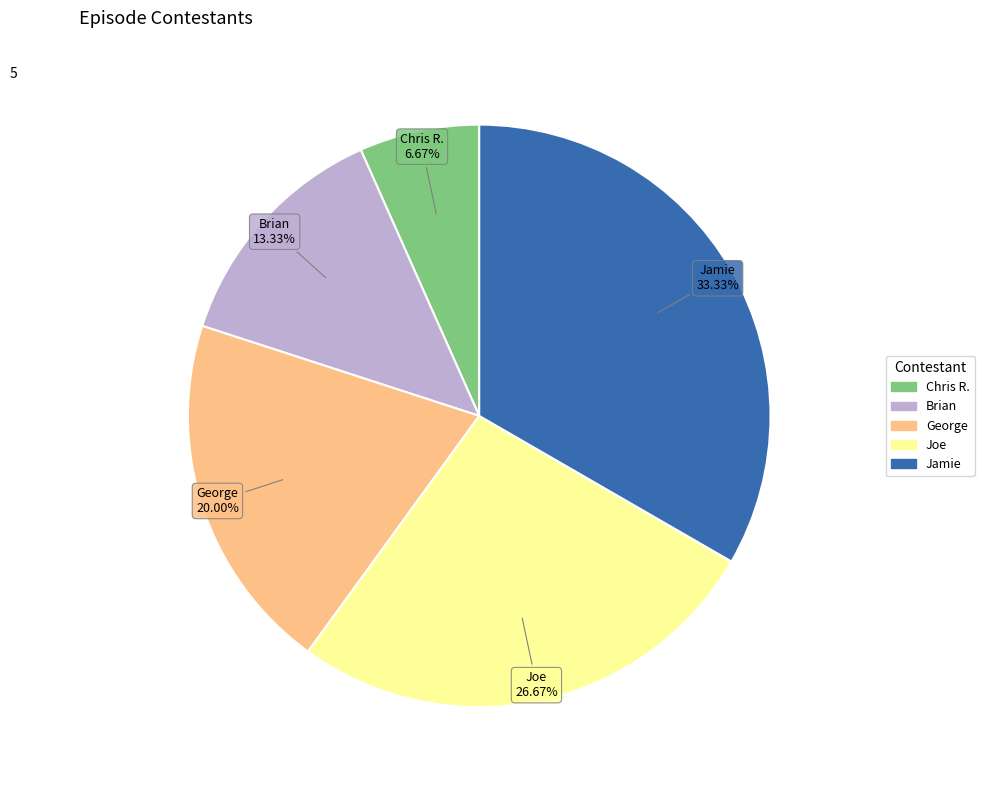

Rank the categories by value from highest to lowest.

Jamie, Joe, George, Brian, Chris R.